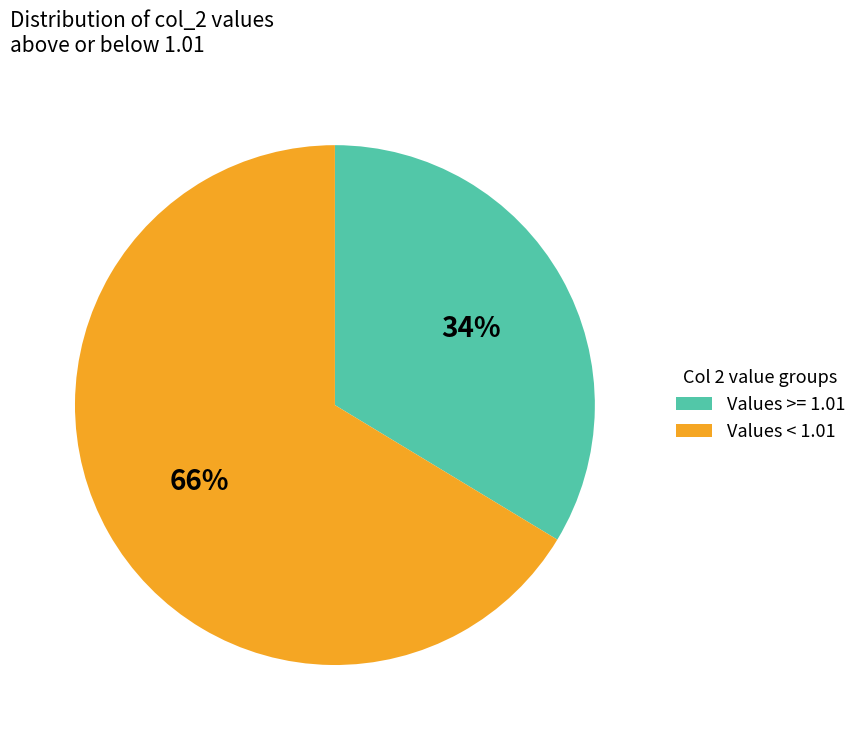

Is there any slice that represents more than half of the pie?

Yes